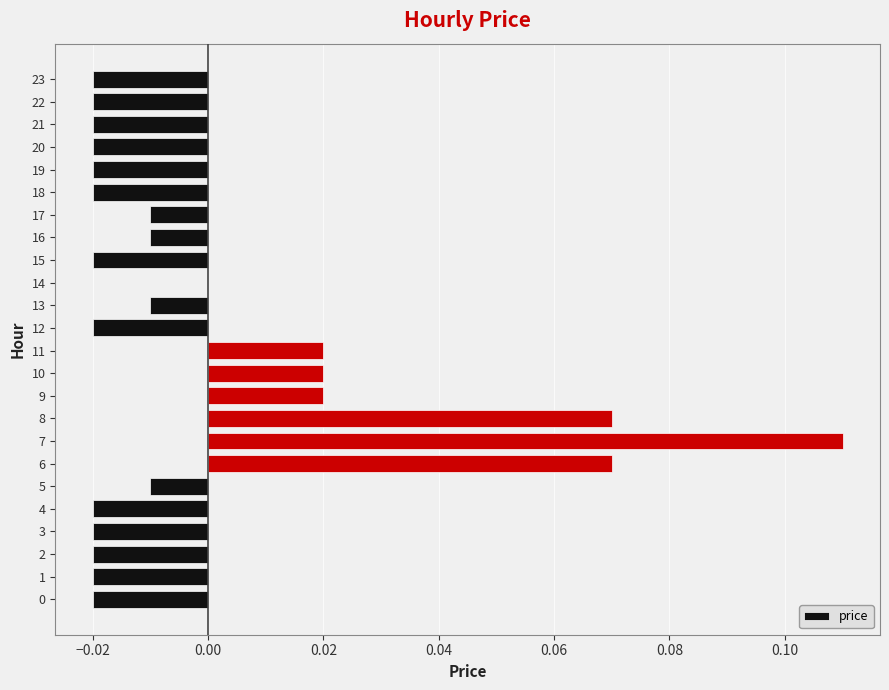

How many data points does each series have?

24